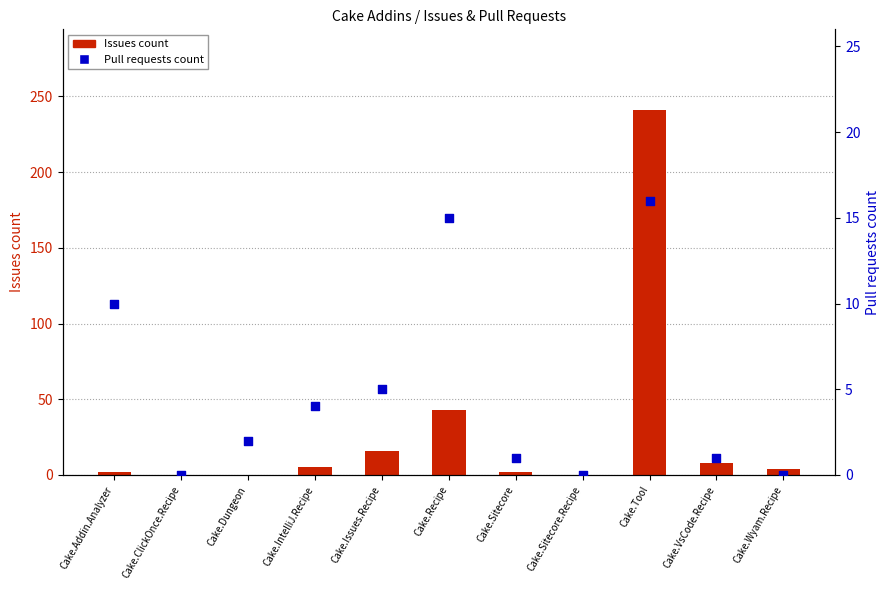

At which category is the sum across all series the highest?

Cake.Tool